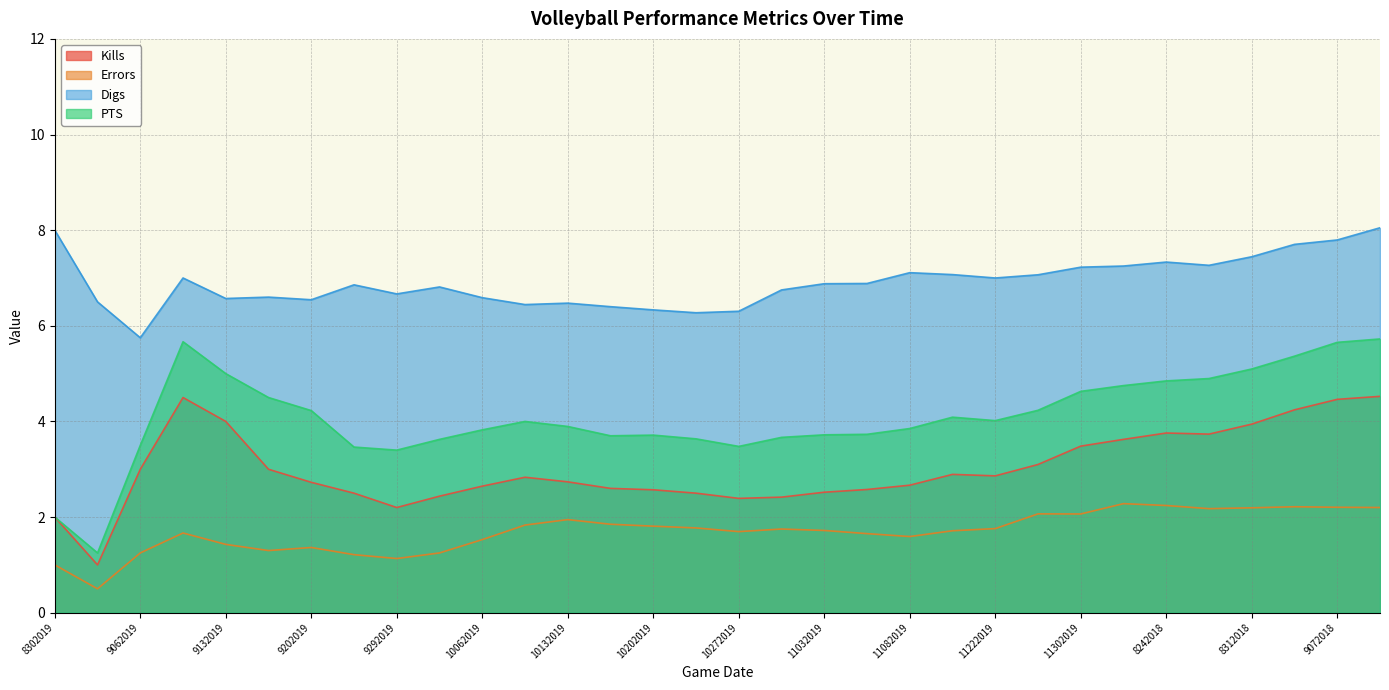

Reading right to left, list all the values displayed in this chart.

Kills: 9082018=4.5	9072018=4.5	9012018=4.2	8312018=3.9	8252018=3.7	8242018=3.8	12062019=3.6	11302019=3.5	11242019=3.1	11222019=2.9	11172019=2.9	11082019=2.7	11062019=2.6	11032019=2.5	11012019=2.4	10272019=2.4	10252019=2.5	10202019=2.6	10182019=2.6	10132019=2.7	10112019=2.8	10062019=2.6	10042019=2.4	9292019=2.2	9272019=2.5	9202019=2.7	9182019=3.0	9132019=4.0	9072019=4.5	9062019=3.0	8312019=1.0	8302019=2.0
Errors: 9082018=2.2	9072018=2.2	9012018=2.2	8312018=2.2	8252018=2.2	8242018=2.2	12062019=2.3	11302019=2.1	11242019=2.1	11222019=1.8	11172019=1.7	11082019=1.6	11062019=1.7	11032019=1.7	11012019=1.8	10272019=1.7	10252019=1.8	10202019=1.8	10182019=1.9	10132019=1.9	10112019=1.8	10062019=1.5	10042019=1.2	9292019=1.1	9272019=1.2	9202019=1.4	9182019=1.3	9132019=1.4	9072019=1.7	9062019=1.2	8312019=0.5	8302019=1.0
Digs: 9082018=8.1	9072018=7.8	9012018=7.7	8312018=7.4	8252018=7.3	8242018=7.3	12062019=7.2	11302019=7.2	11242019=7.1	11222019=7.0	11172019=7.1	11082019=7.1	11062019=6.9	11032019=6.9	11012019=6.8	10272019=6.3	10252019=6.3	10202019=6.3	10182019=6.4	10132019=6.5	10112019=6.4	10062019=6.6	10042019=6.8	9292019=6.7	9272019=6.9	9202019=6.5	9182019=6.6	9132019=6.6	9072019=7.0	9062019=5.8	8312019=6.5	8302019=8.0
PTS: 9082018=5.7	9072018=5.7	9012018=5.4	8312018=5.1	8252018=4.9	8242018=4.8	12062019=4.8	11302019=4.6	11242019=4.2	11222019=4.0	11172019=4.1	11082019=3.9	11062019=3.7	11032019=3.7	11012019=3.7	10272019=3.5	10252019=3.6	10202019=3.7	10182019=3.7	10132019=3.9	10112019=4.0	10062019=3.8	10042019=3.6	9292019=3.4	9272019=3.5	9202019=4.2	9182019=4.5	9132019=5.0	9072019=5.7	9062019=3.5	8312019=1.2	8302019=2.0